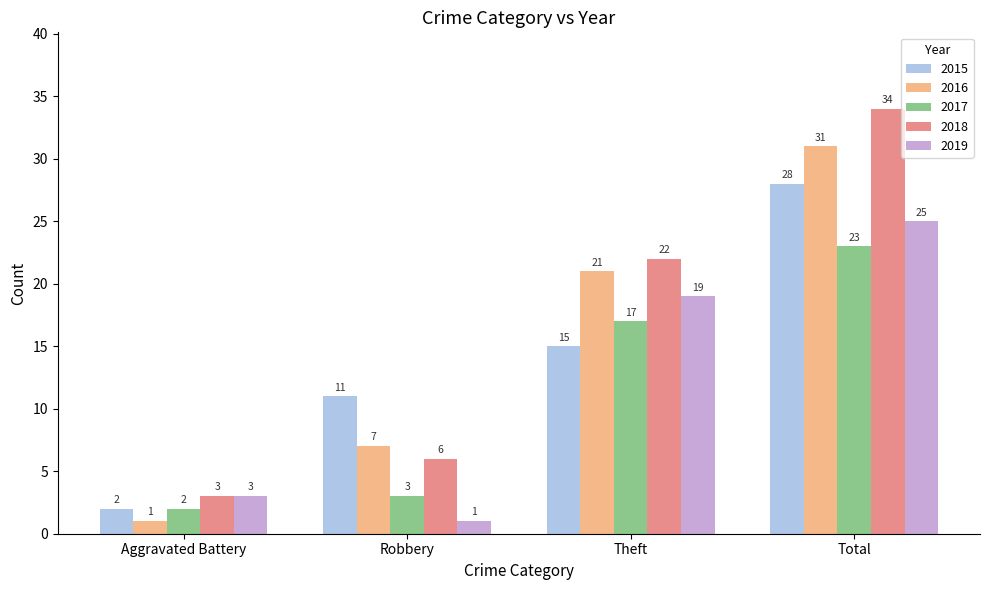

Which category has the highest value in the 2015 series?

Total